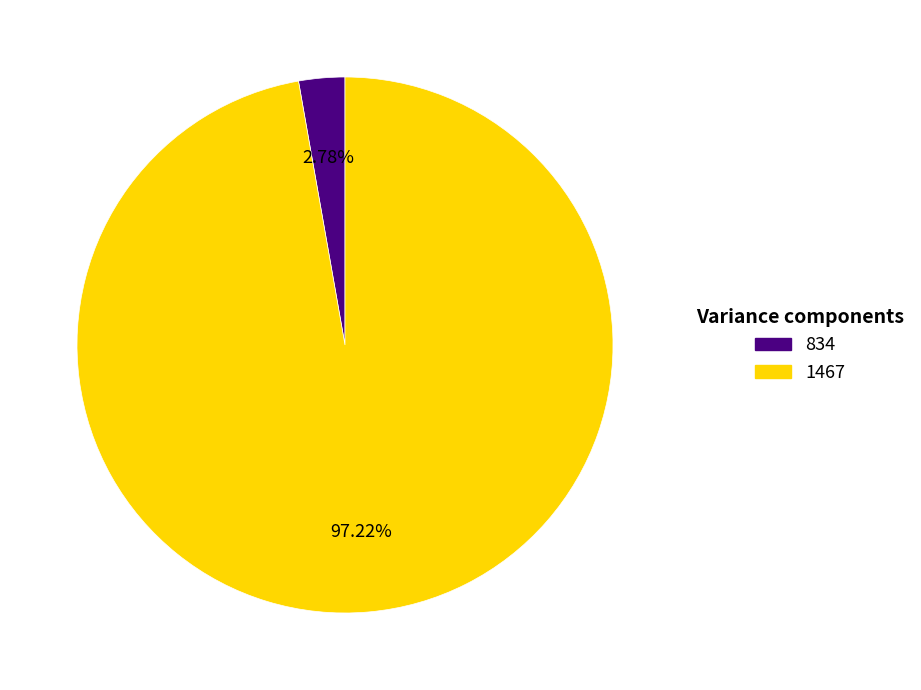

Which category has the smallest portion of the pie?

834